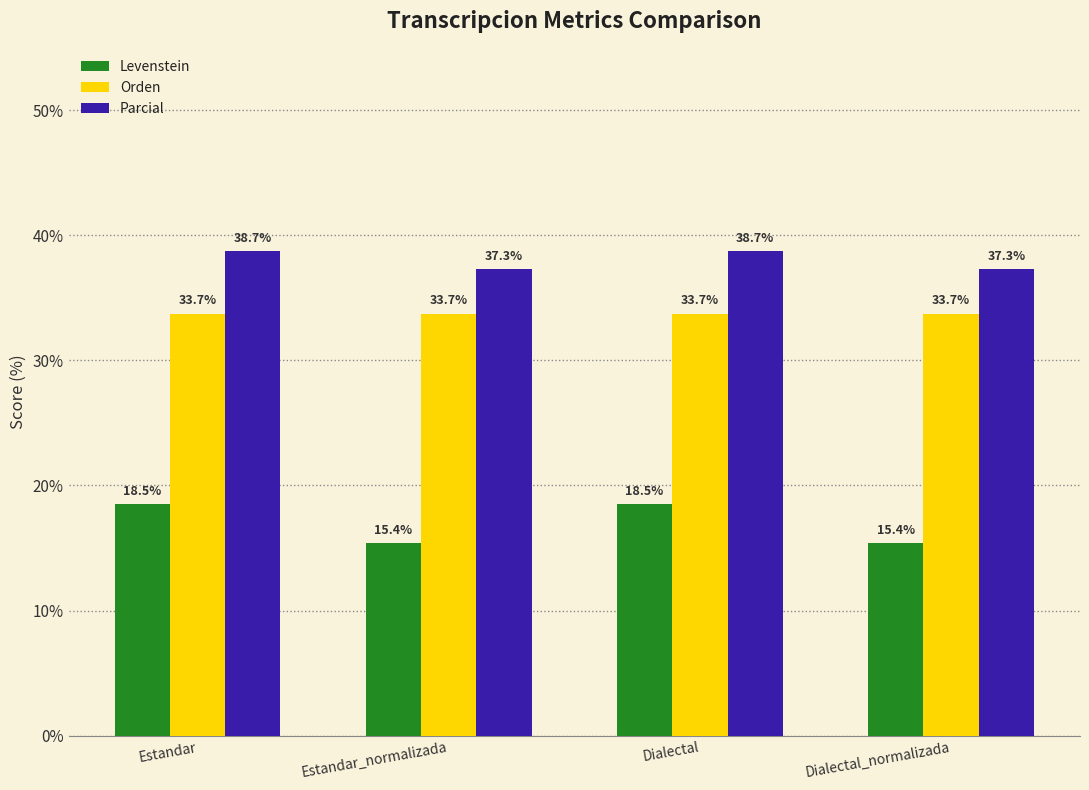

What is the smallest value displayed?

15.4